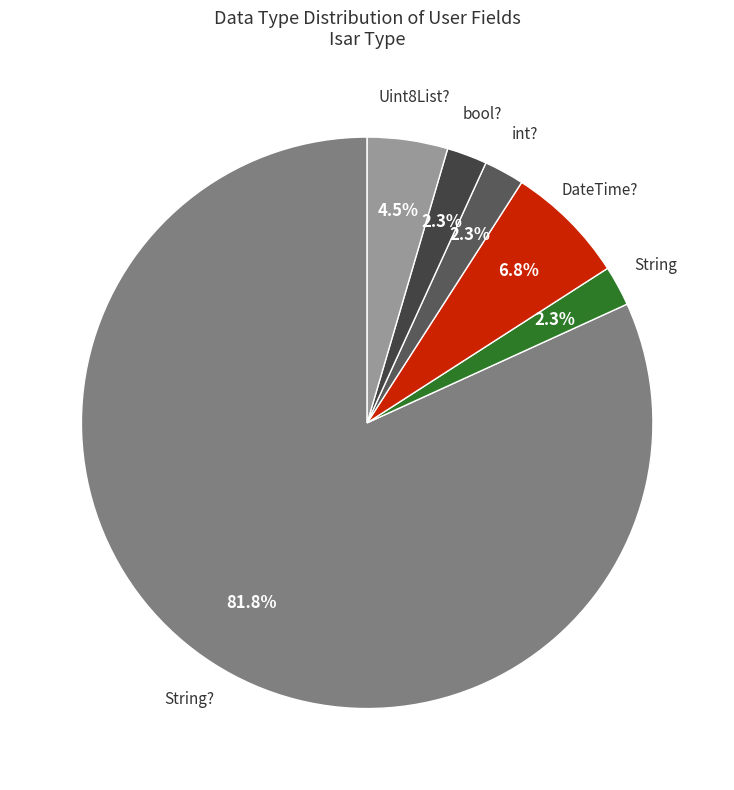

Does int? account for over 50% of the chart?

No